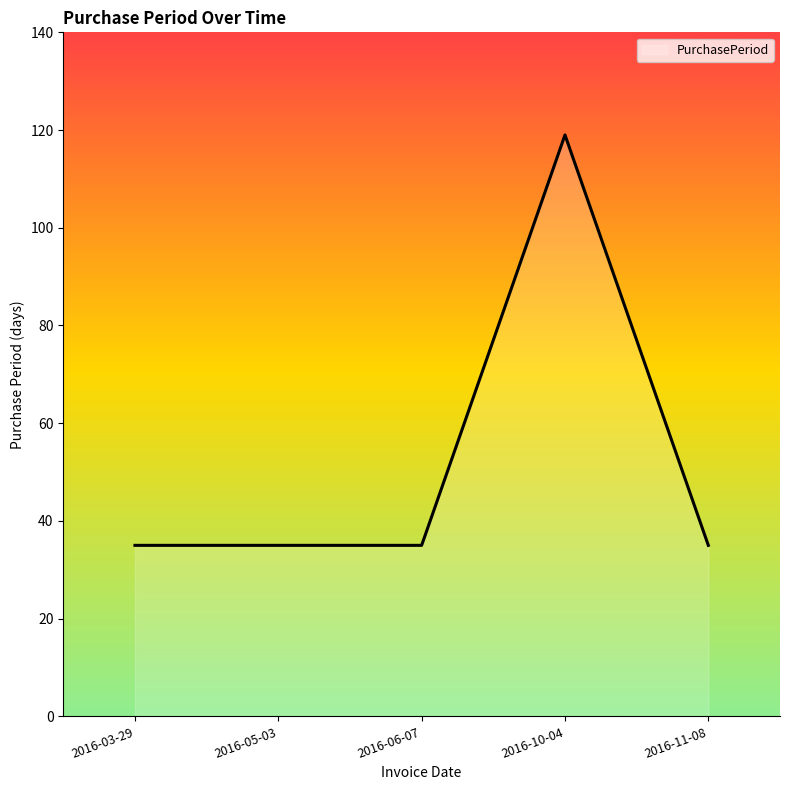

What position from the right is 2016-06-07?

3